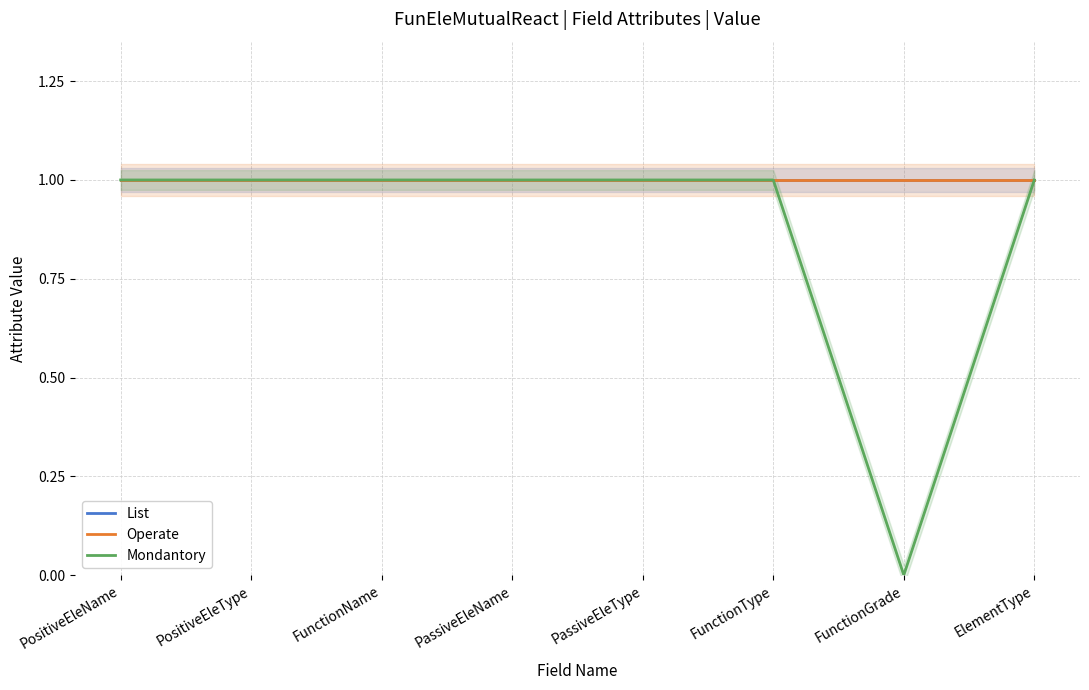

Reading left to right, what are all the values shown in this chart?

List: 1	1	1	1	1	1	1	1
Operate: 1	1	1	1	1	1	1	1
Mondantory: 1	1	1	1	1	1	0	1